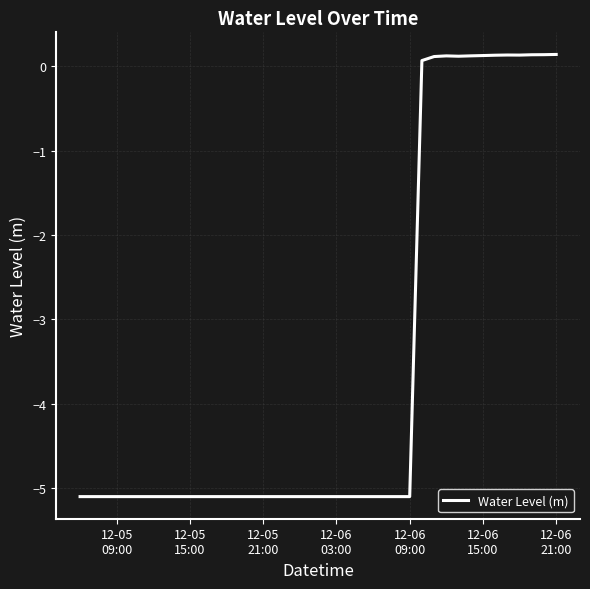

What is the difference between the maximum and minimum values?

5.2